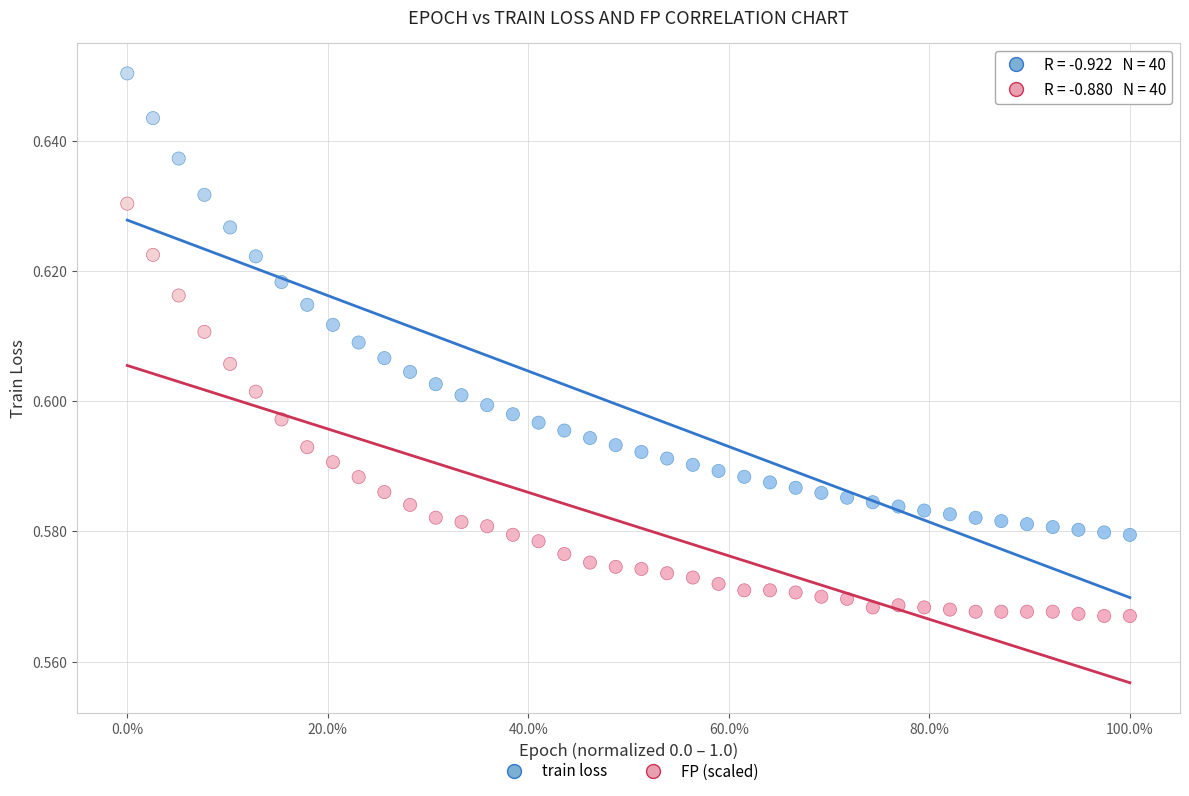

Which series has the largest Y range (max minus min)?

train loss